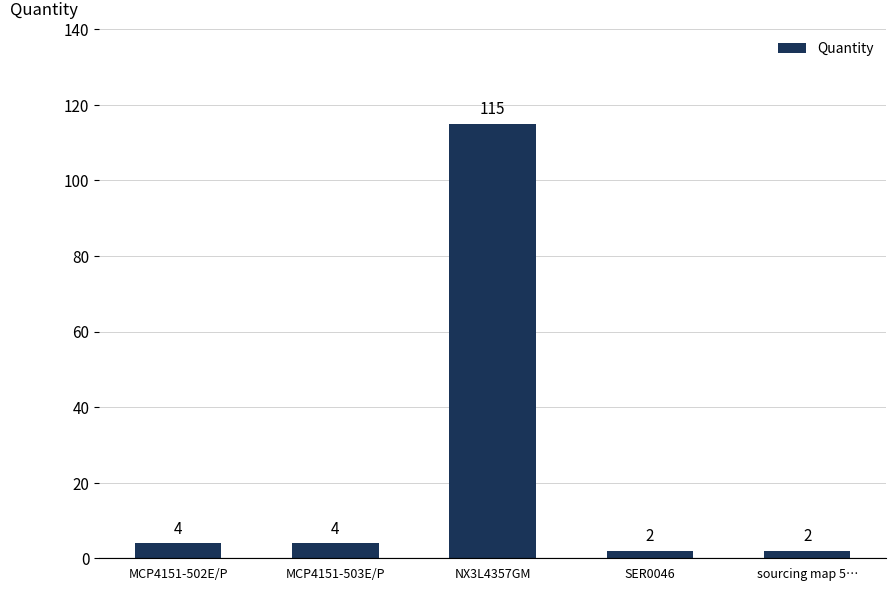

Which has a higher value, MCP4151-502E/P or sourcing map 5…?

MCP4151-502E/P